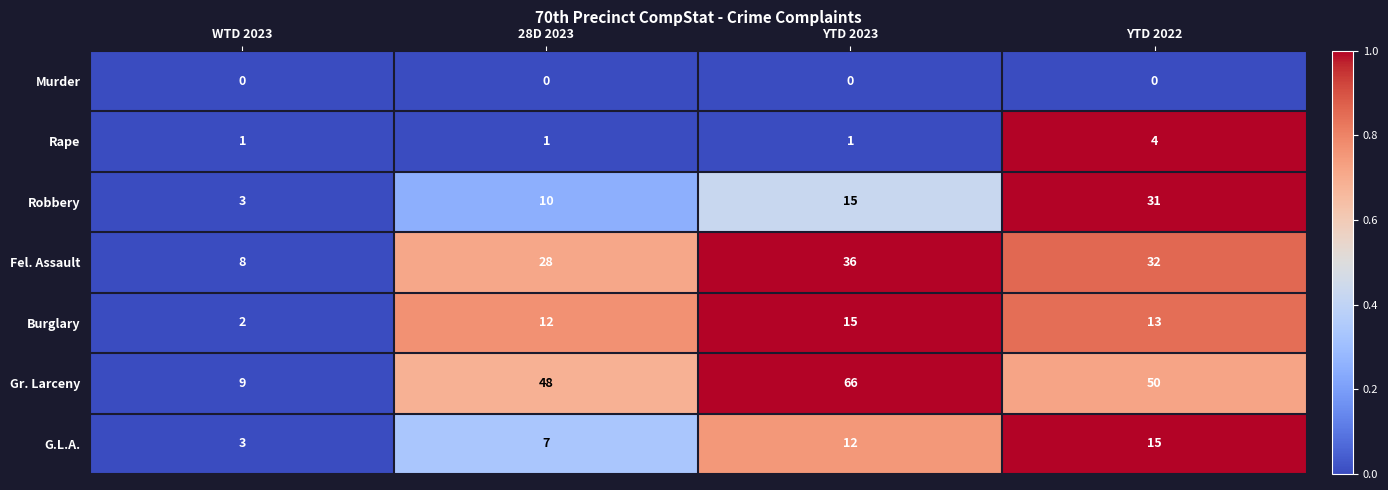

How many values in the Burglary series are below 13?

2